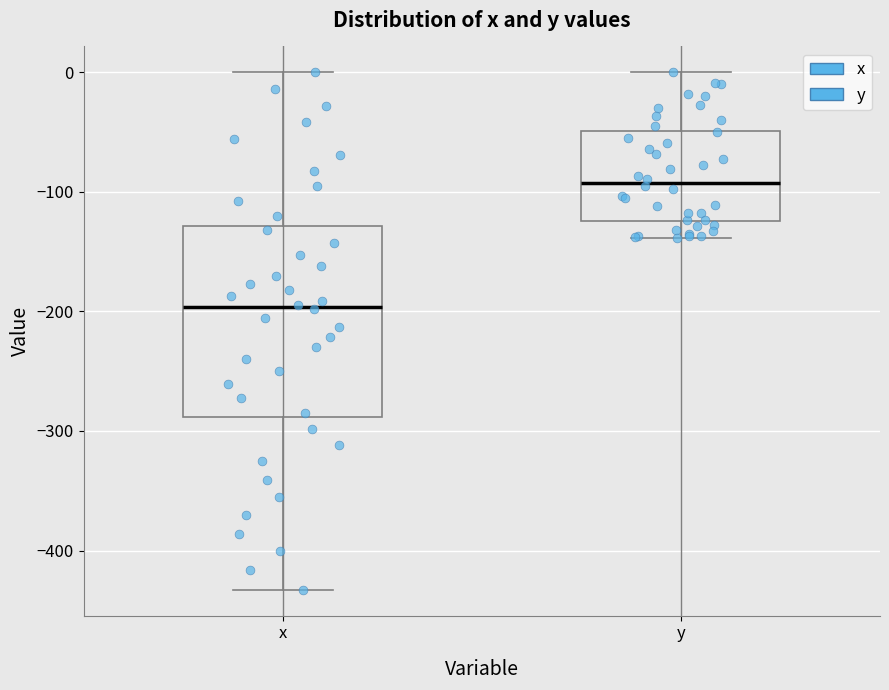

Which box has the lowest median line?

x